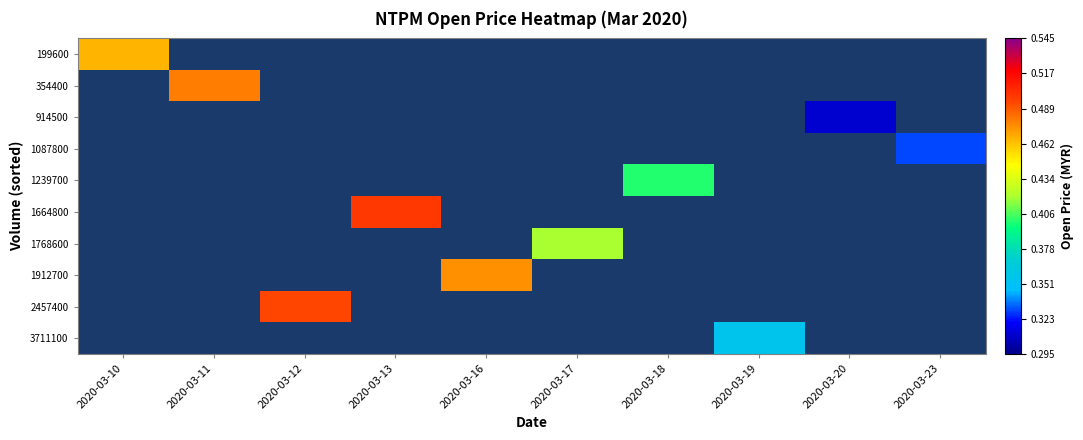

Count the number of categories in the chart.

10